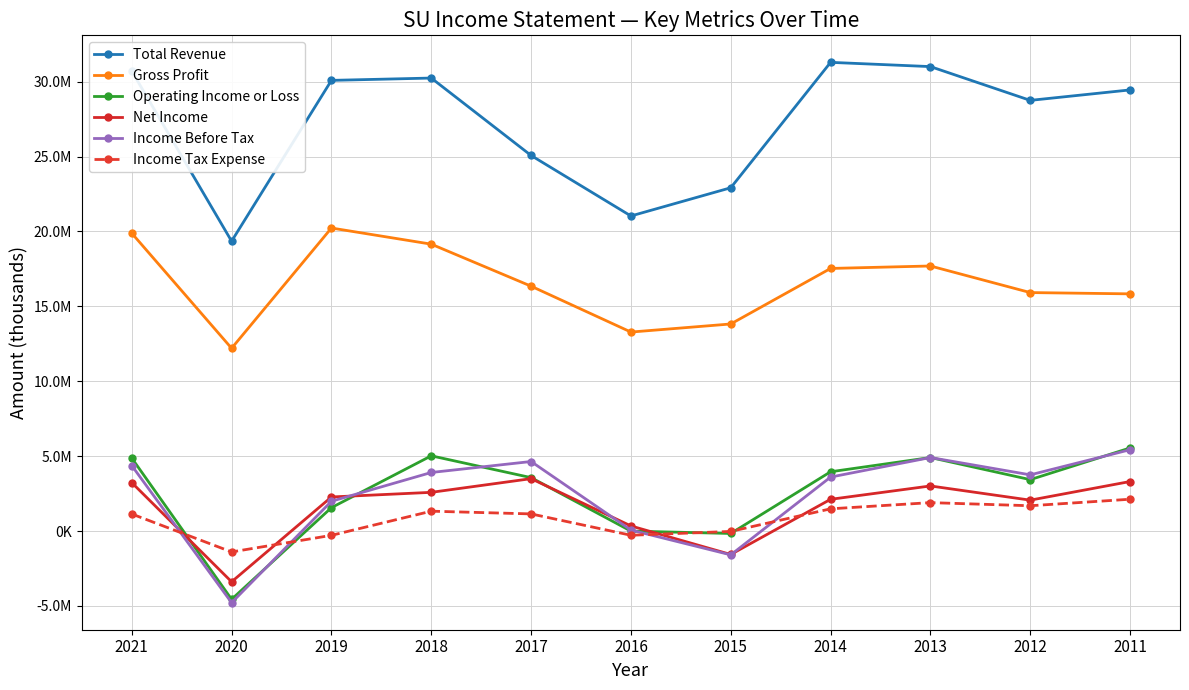

How many interior local peaks does the Total Revenue series have?

2